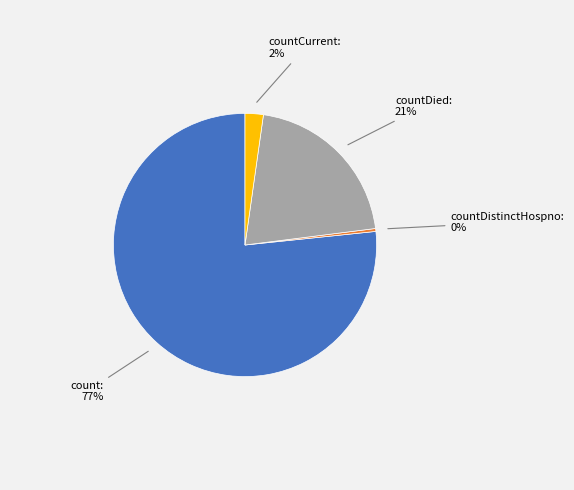

Count the number of slices in the pie.

4